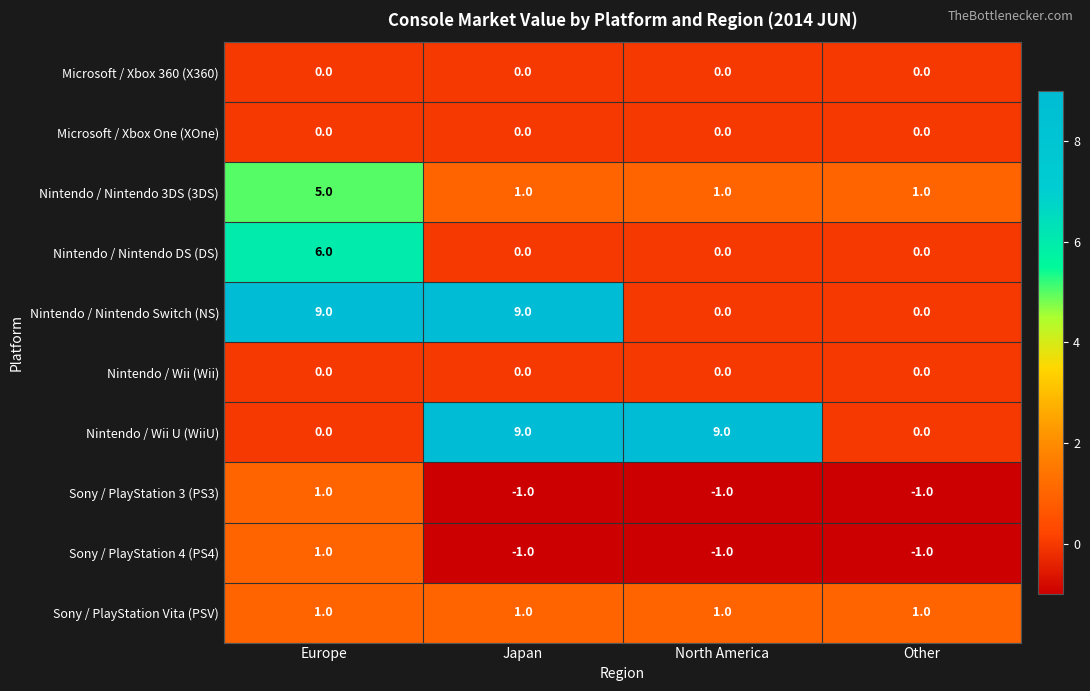

What is the difference between the highest and lowest values at Japan?

10